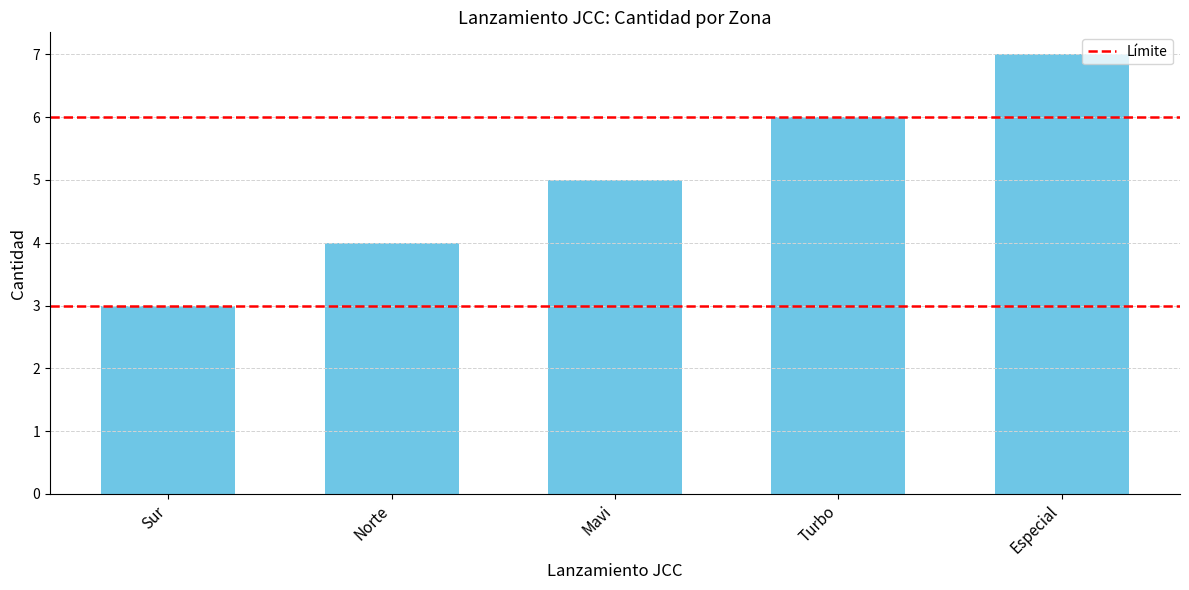

What is the difference between the maximum and minimum values?

4